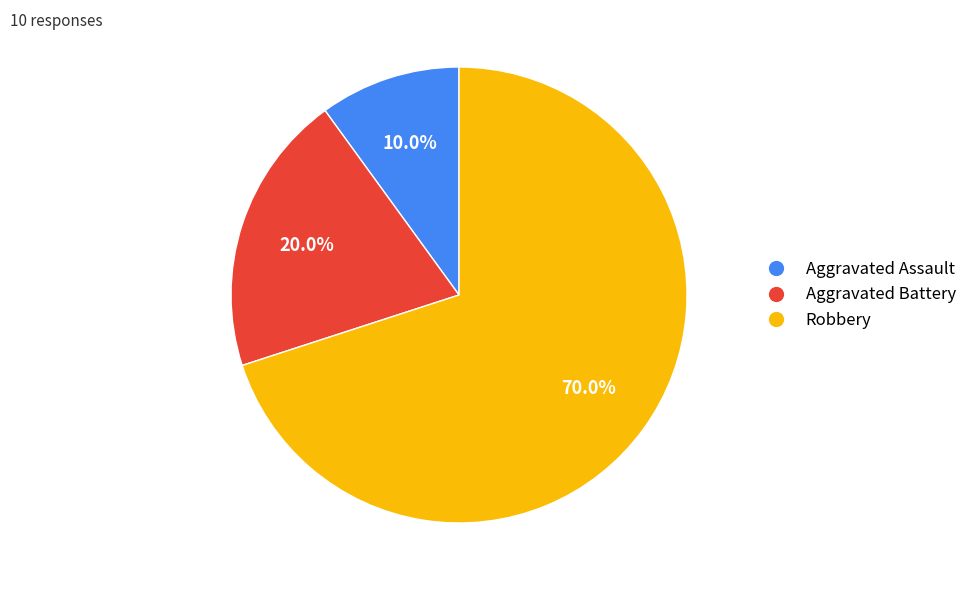

To the nearest percent, what is the difference between the largest and smallest slice percentages?

60%